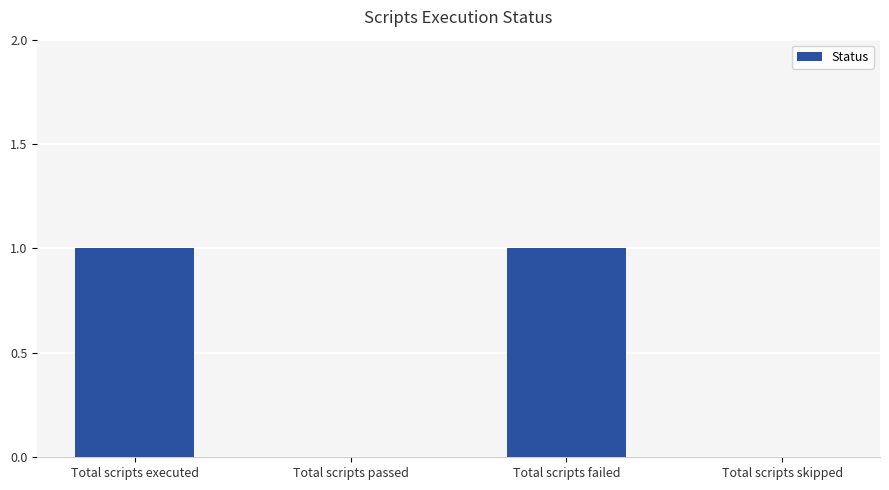

Reading left to right, transcribe all the data shown in this chart.

Total scripts executed=1	Total scripts passed=0	Total scripts failed=1	Total scripts skipped=0